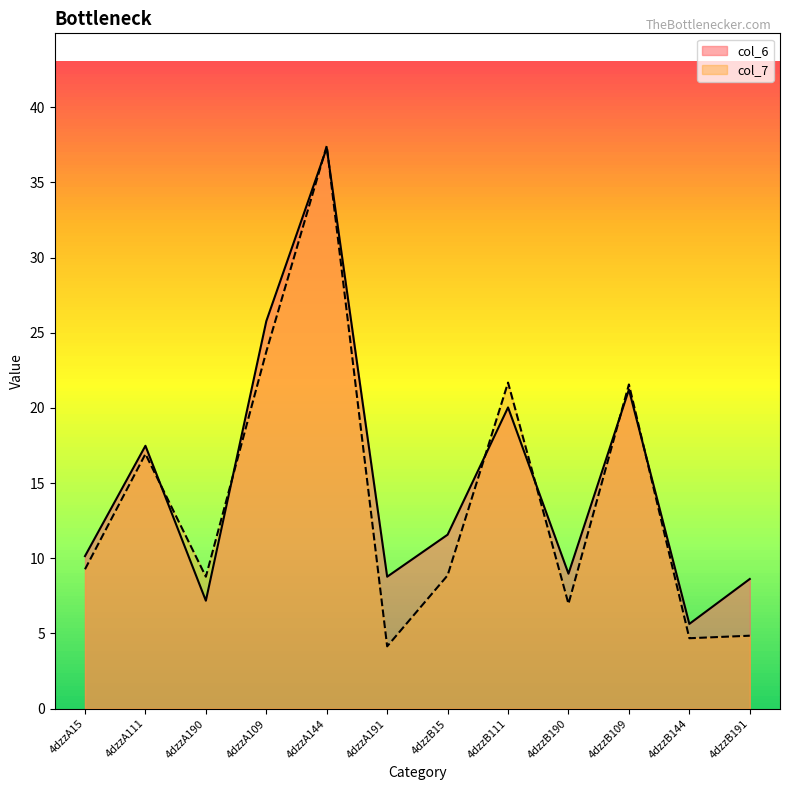

Is it true that col_7 equals 36.1 at 4dzzB109?

False